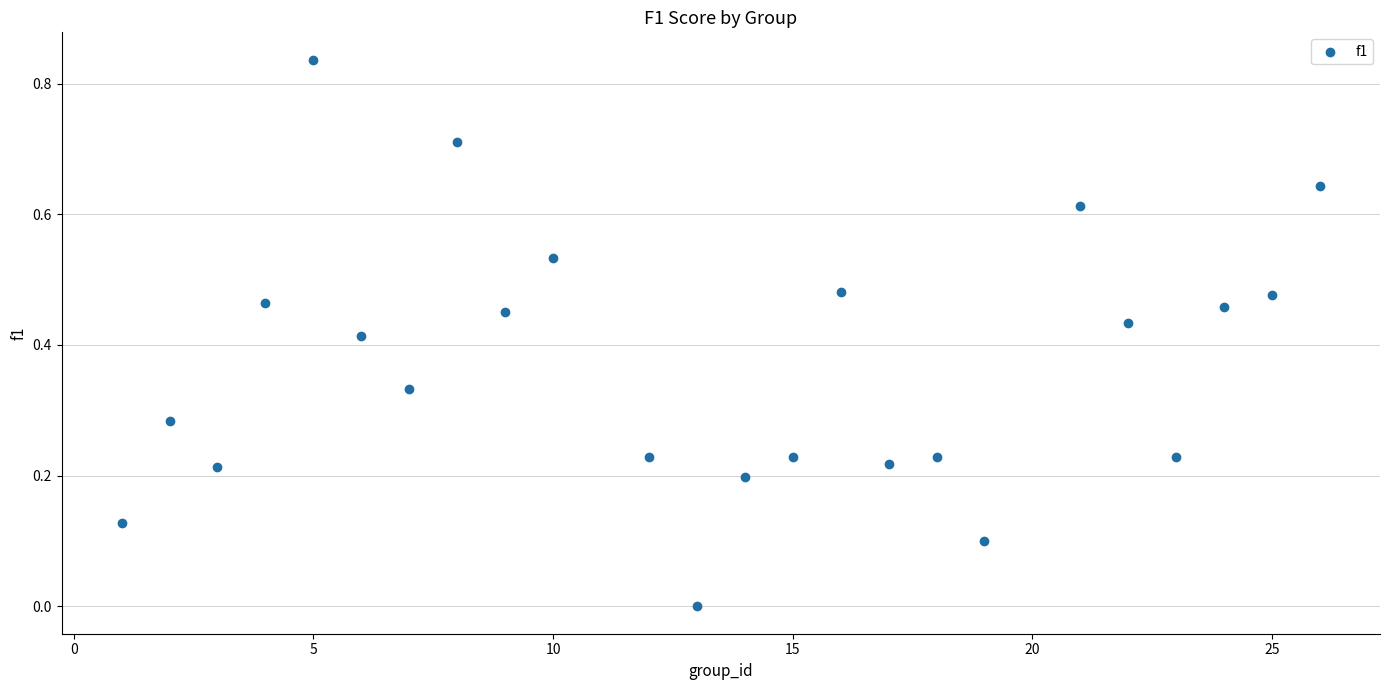

What is the range of X values (max minus min)?

25.0